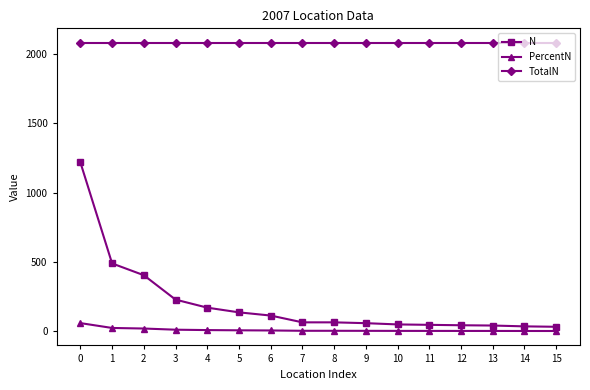

List the series in order of their peak value, lowest first.

PercentN, N, TotalN